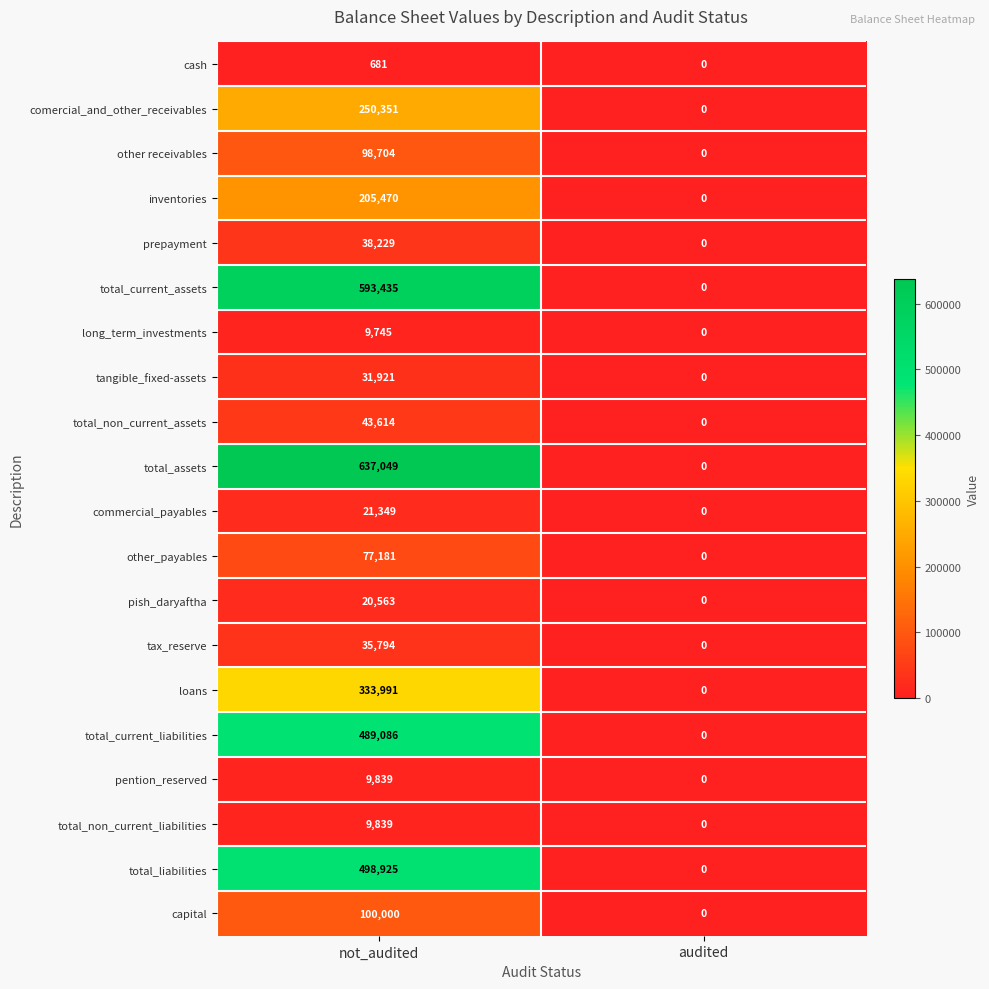

Where is other_payables nearest to the value 38590?

audited